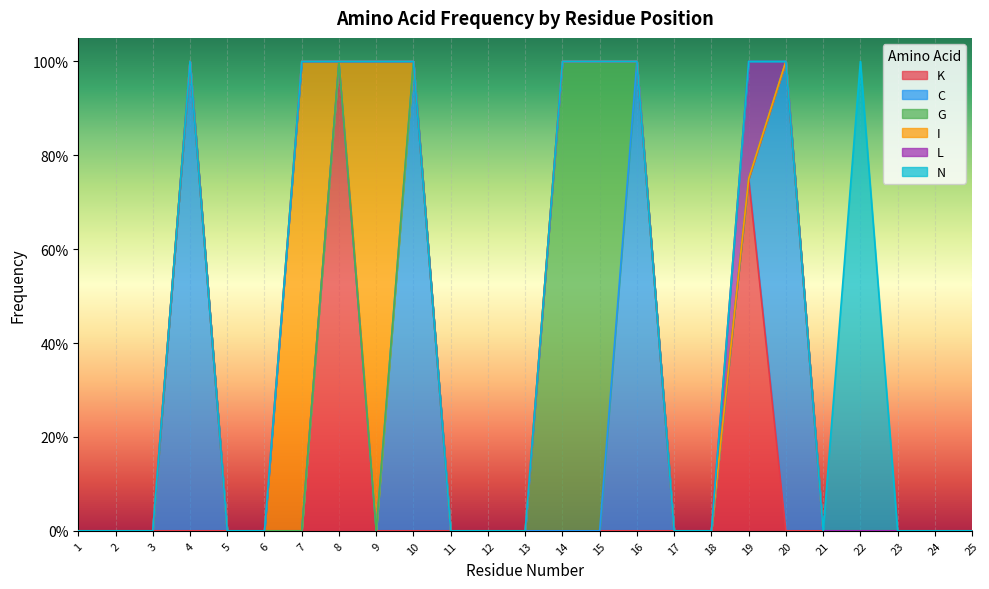

How many L values are between 0 and 1?

25